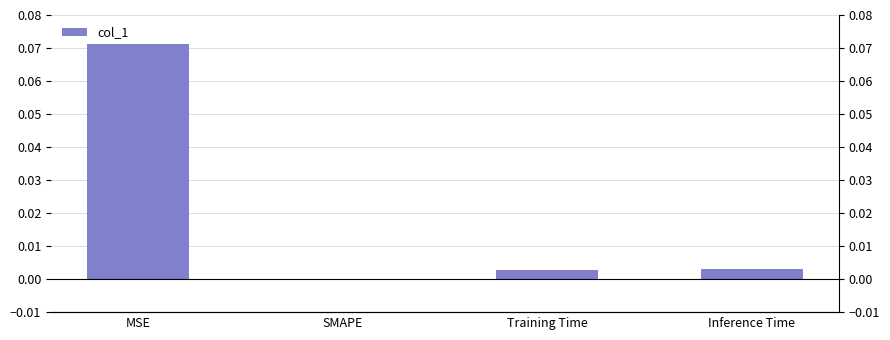

The value at MSE is 0.1. True or false?

False